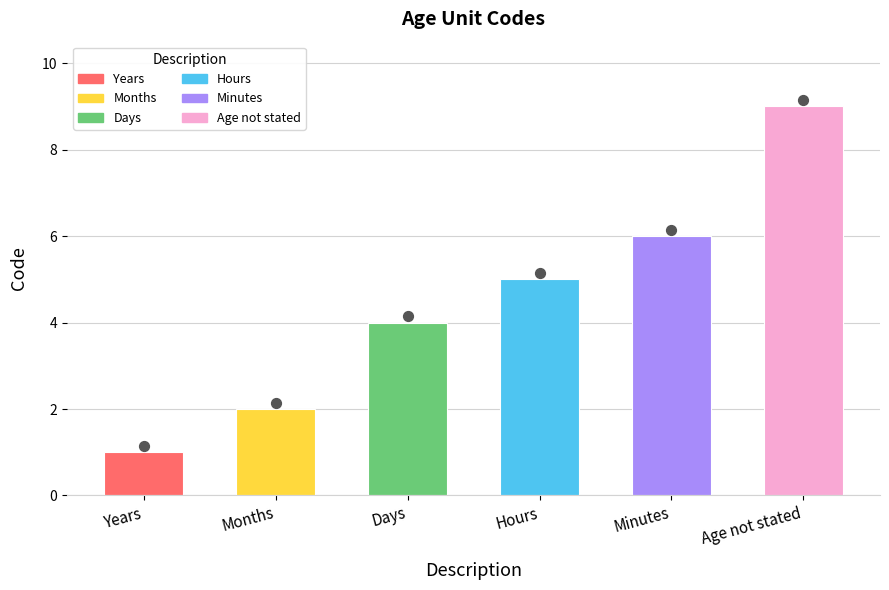

What is the change in value from Days to Age not stated?

+5